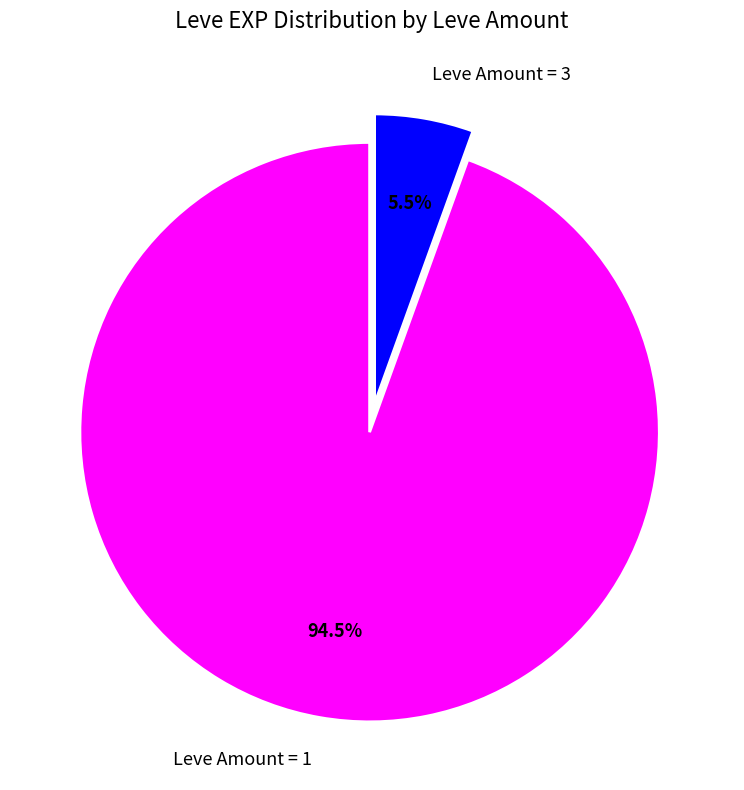

How many segments does this pie chart have?

2